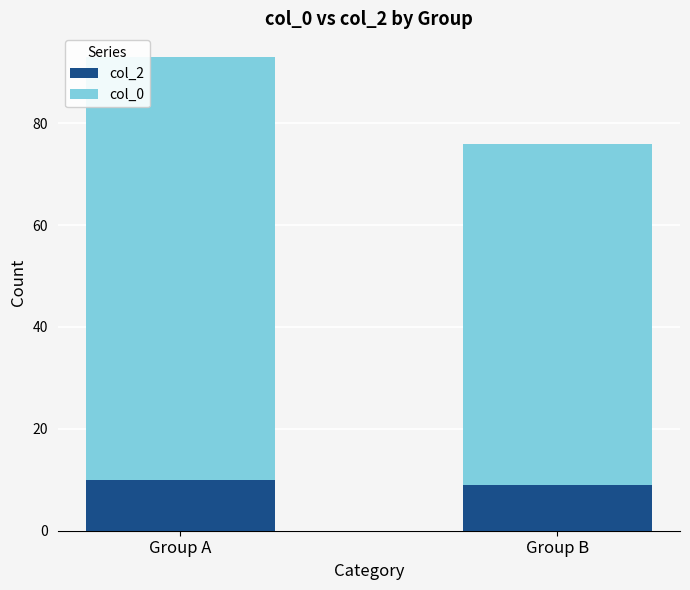

What is the average value of the col_2 series?

10